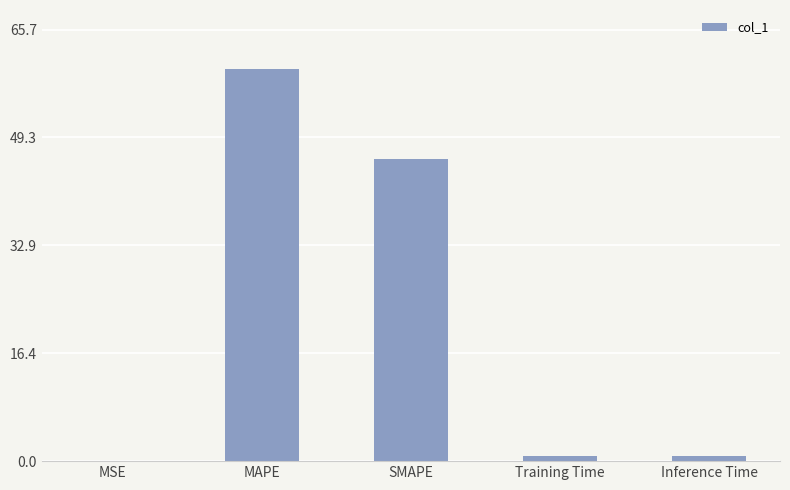

Where is the data nearest to the value 29?

SMAPE